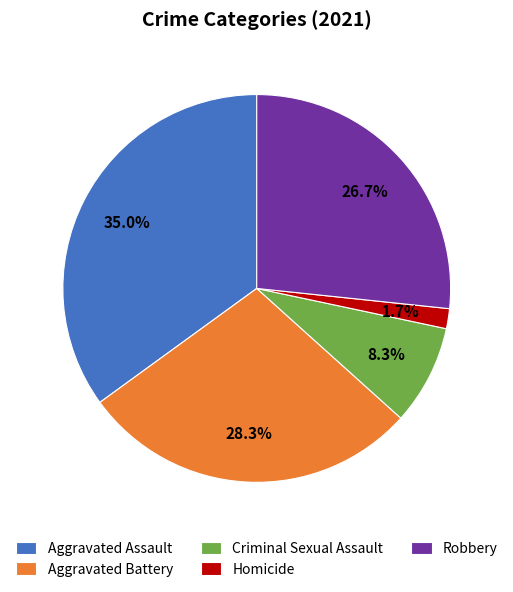

Does Robbery represent more than half of the total?

No